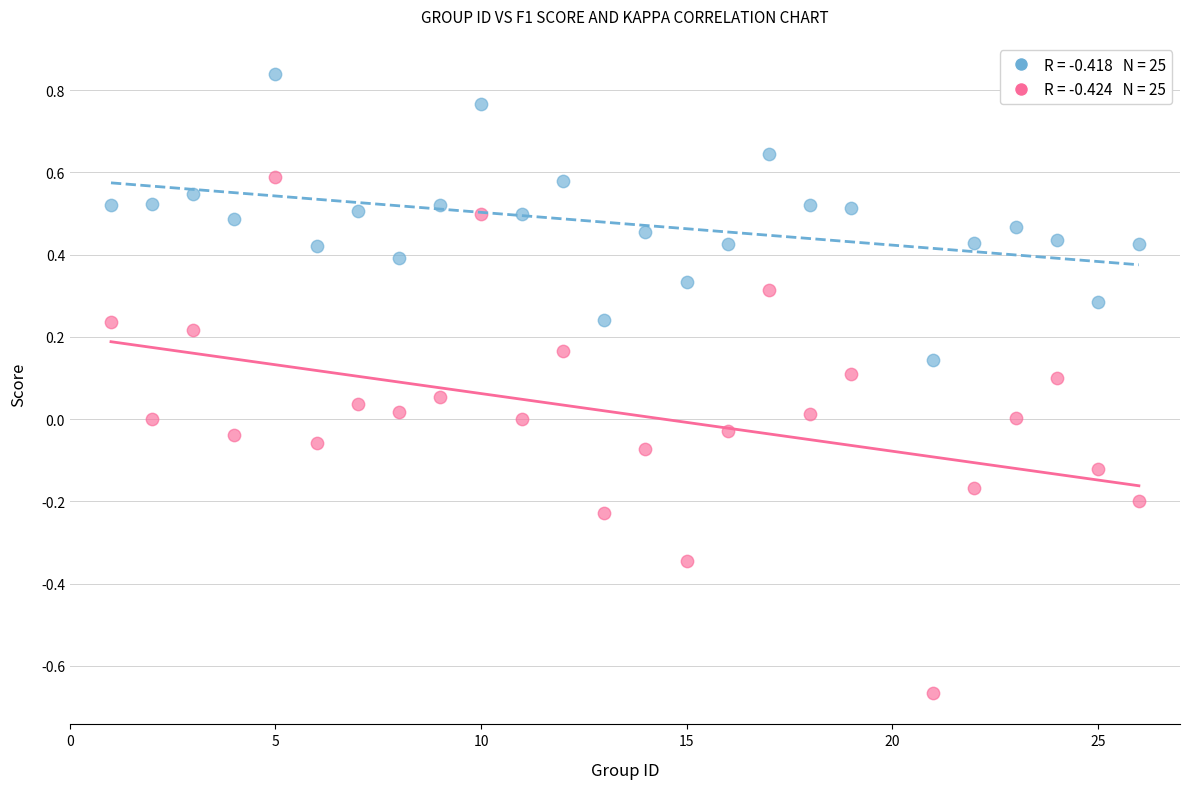

Across all data points, what is the range of X values (max minus min)?

25.0